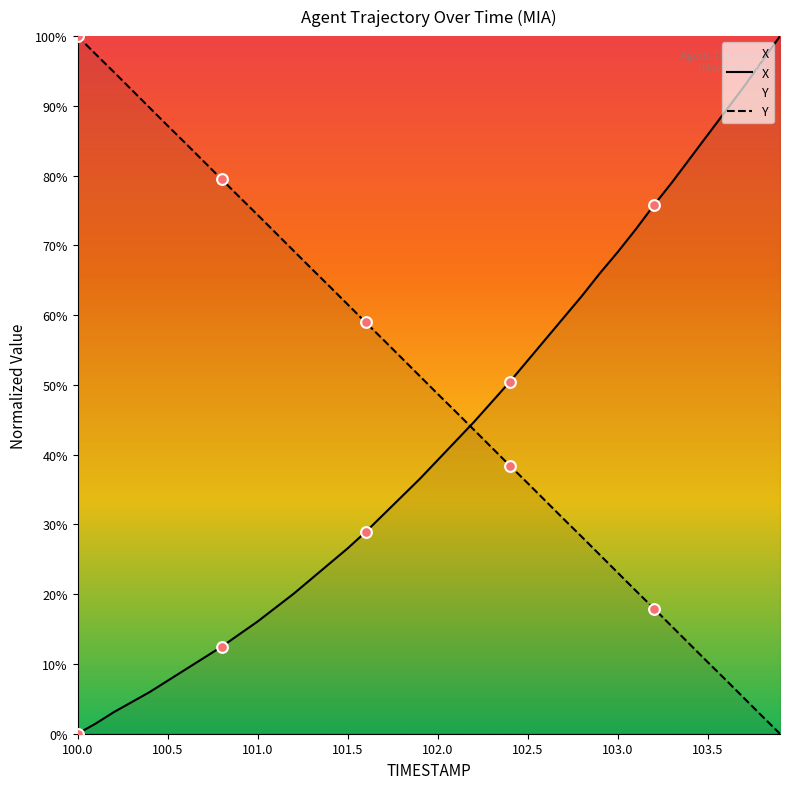

Which series has the widest spread of Y values?

X